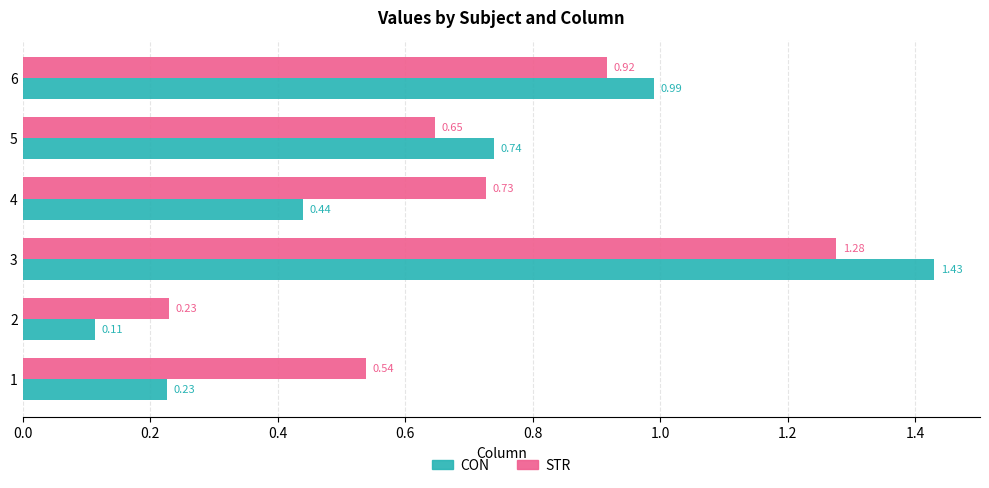

List the labels in order of CON value, smallest first.

2, 1, 4, 5, 6, 3